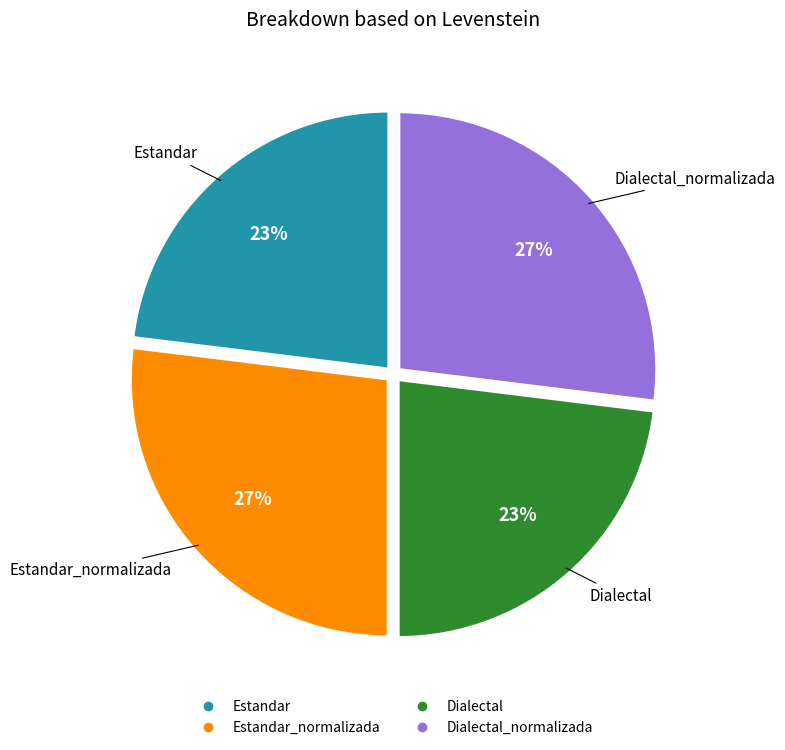

Is there a majority slice in this chart?

No